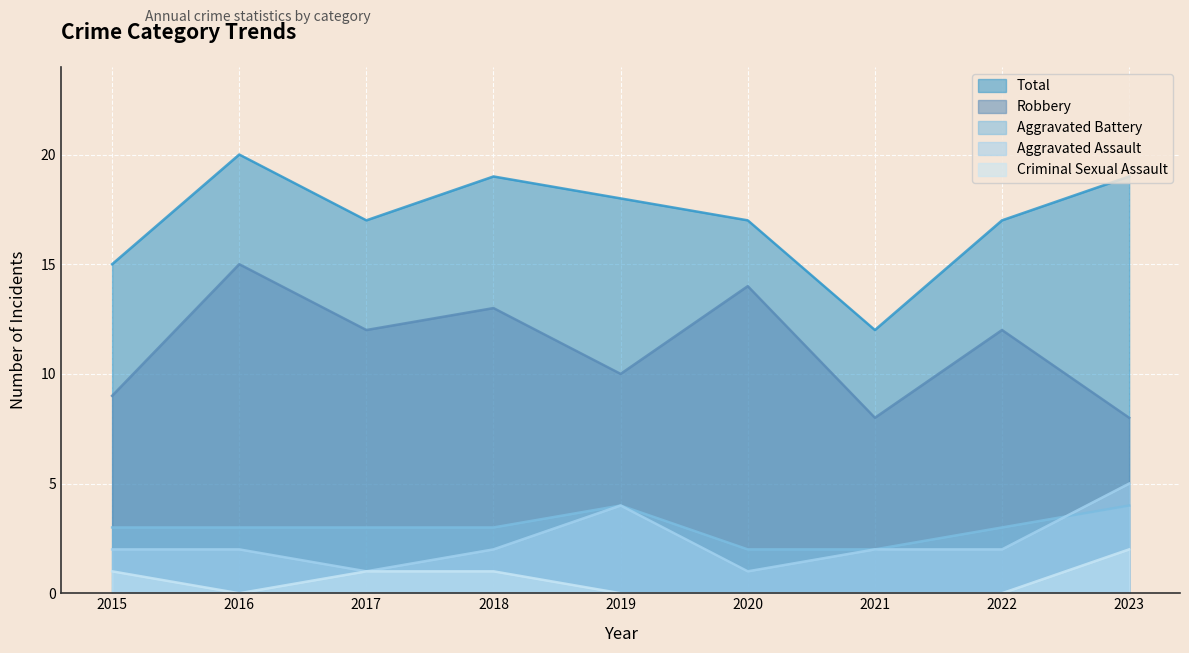

What is the sum of all Aggravated Assault values?

21